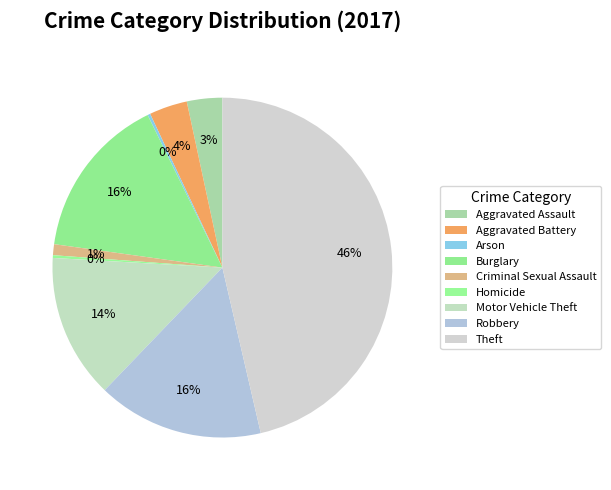

Count the number of slices in the pie.

9